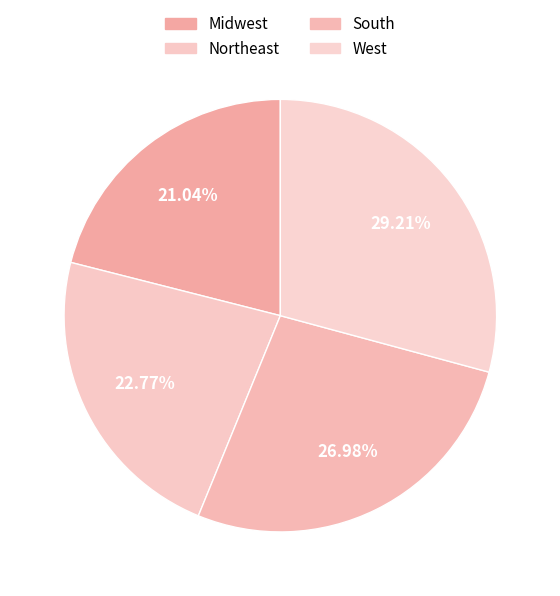

Which category has the smallest portion of the pie?

Midwest